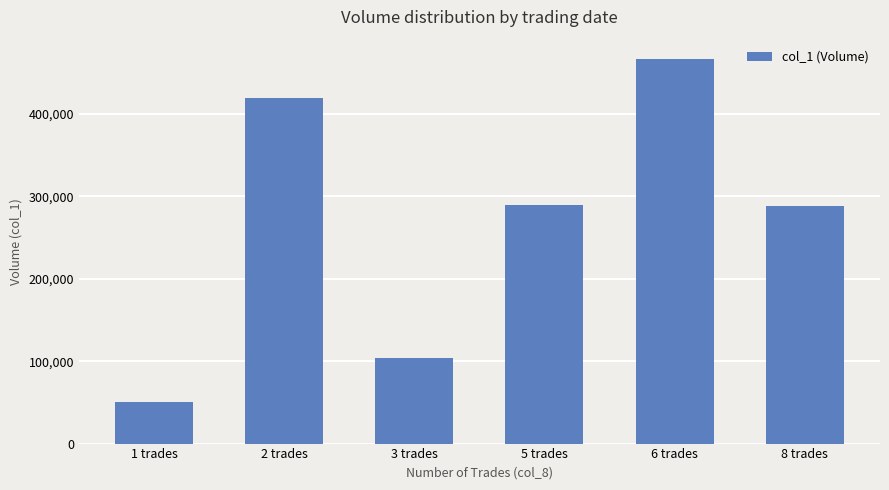

The value at 3 trades is 49337. True or false?

False